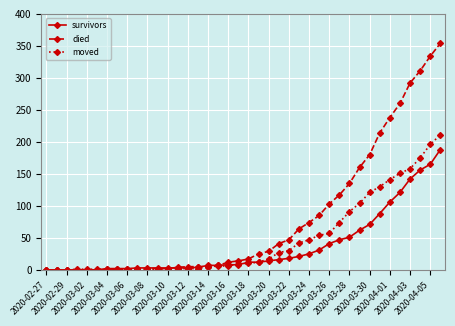

Which series has the largest total across all categories?

died